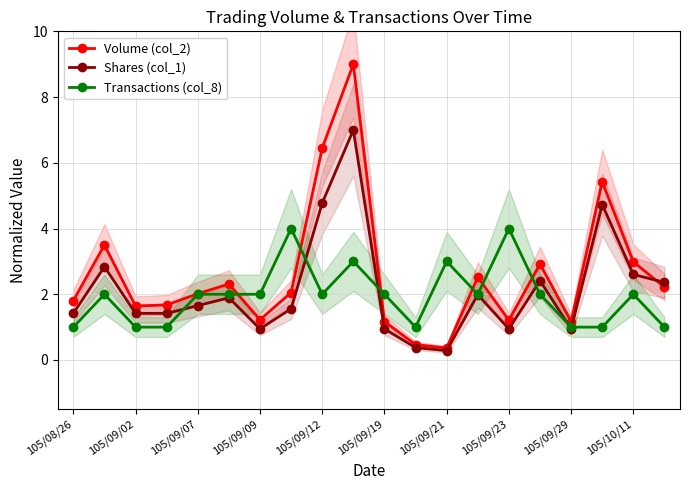

Which series has the widest spread of values?

Volume (col_2)